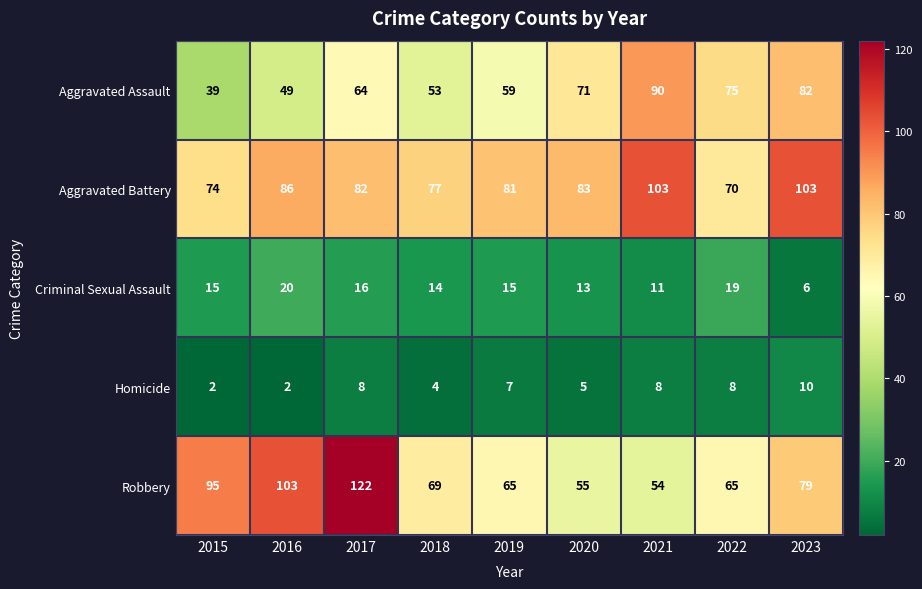

Which category has the highest value across all series?

2017